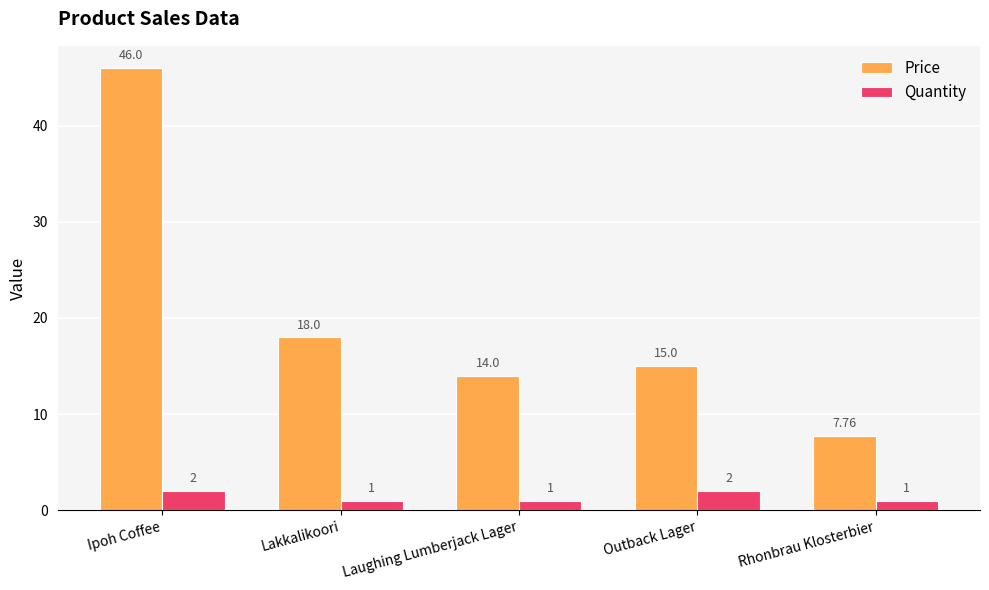

Between Outback Lager and Rhonbrau Klosterbier, which series saw the biggest shift?

Price